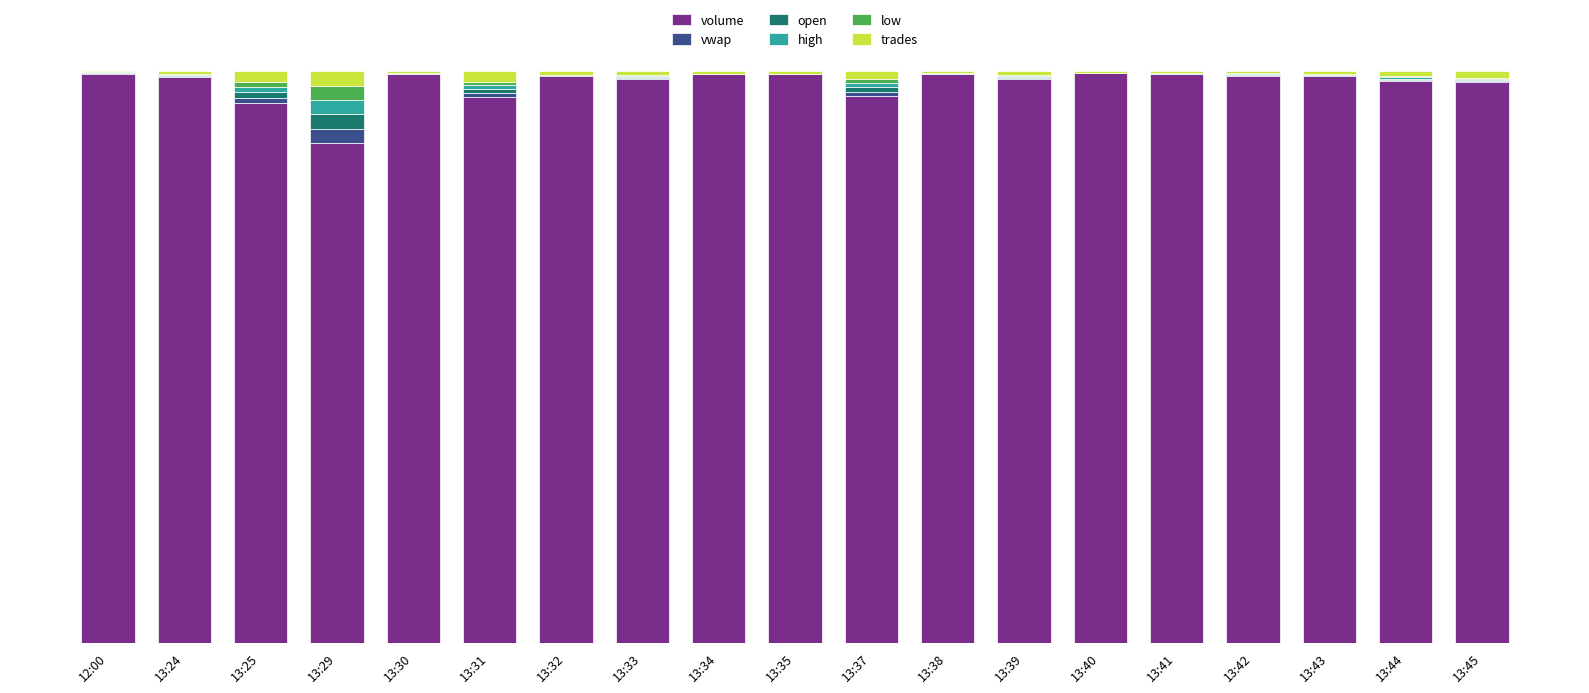

Are the bars grouped side by side (vs. stacked)?

No